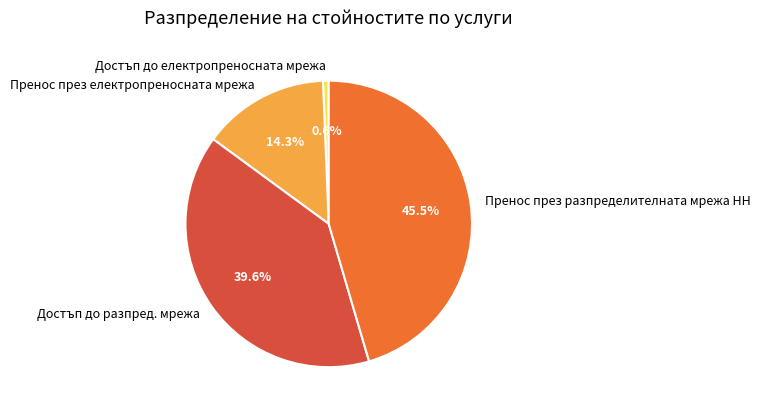

What portion of the pie excludes Пренос през електропреносната мрежа?

85.7%